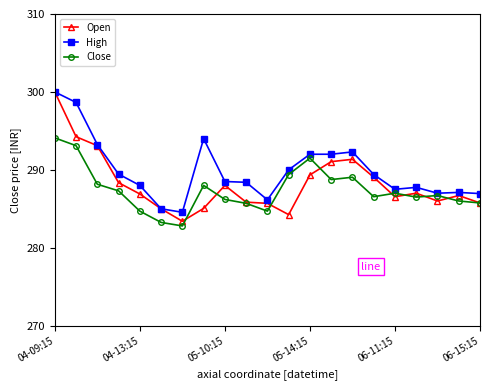

True or false: Open has more than 0 interior local peaks.

True